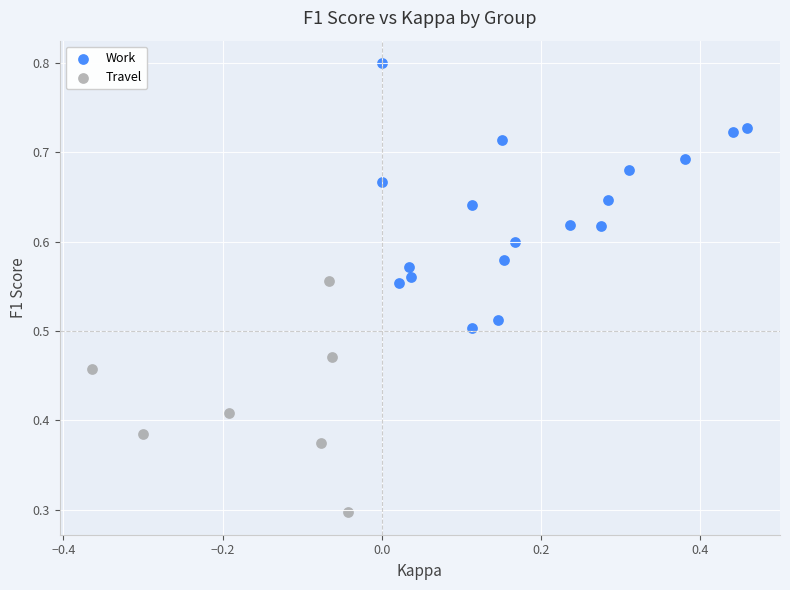

Which series reaches the minimum Y coordinate?

Travel